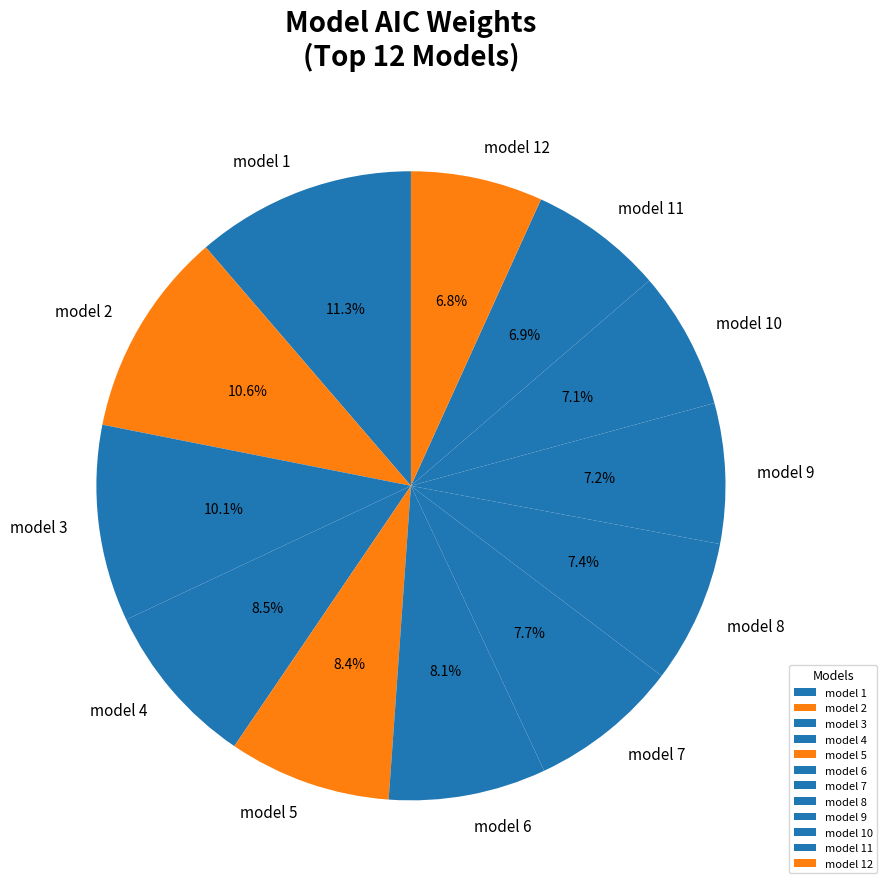

True or false: model 1 accounts for 1% of the total.

False